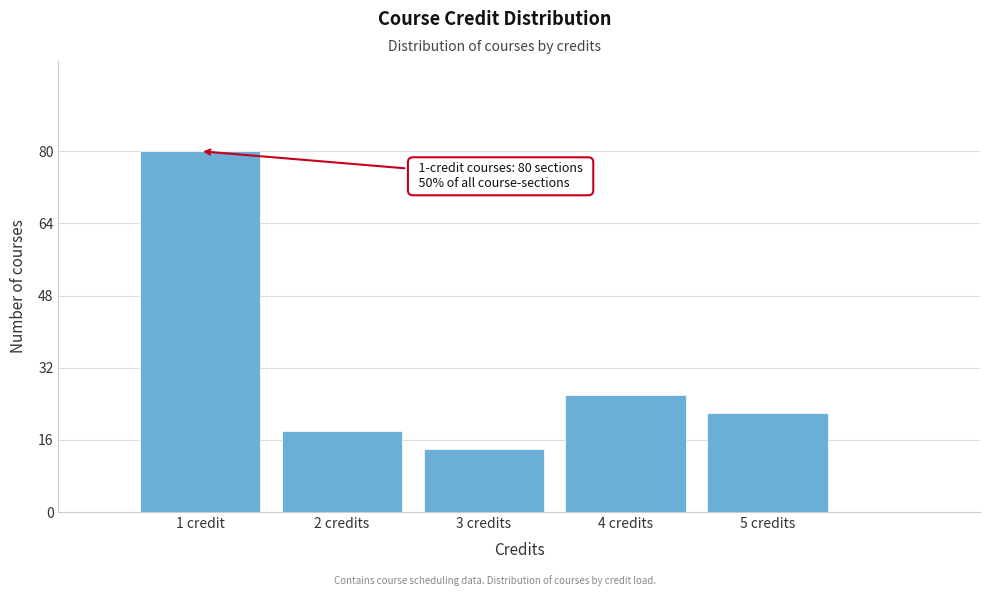

Reading right to left, what are all the values shown in this chart?

5 credits=22	4 credits=26	3 credits=14	2 credits=18	1 credit=80